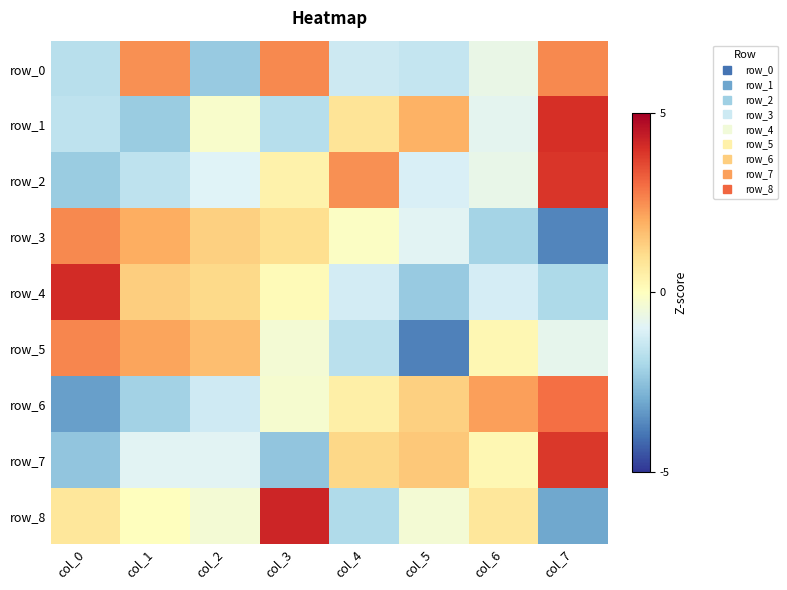

The value of row_4 at col_1 is 0.7. True or false?

True